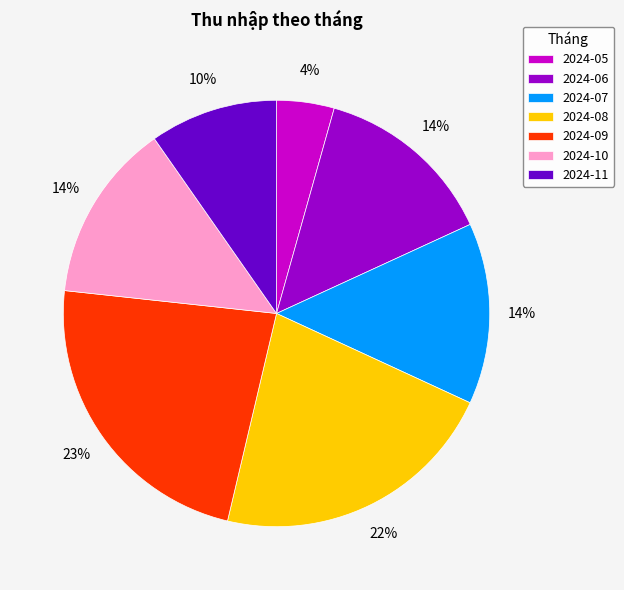

How many segments does this pie chart have?

7